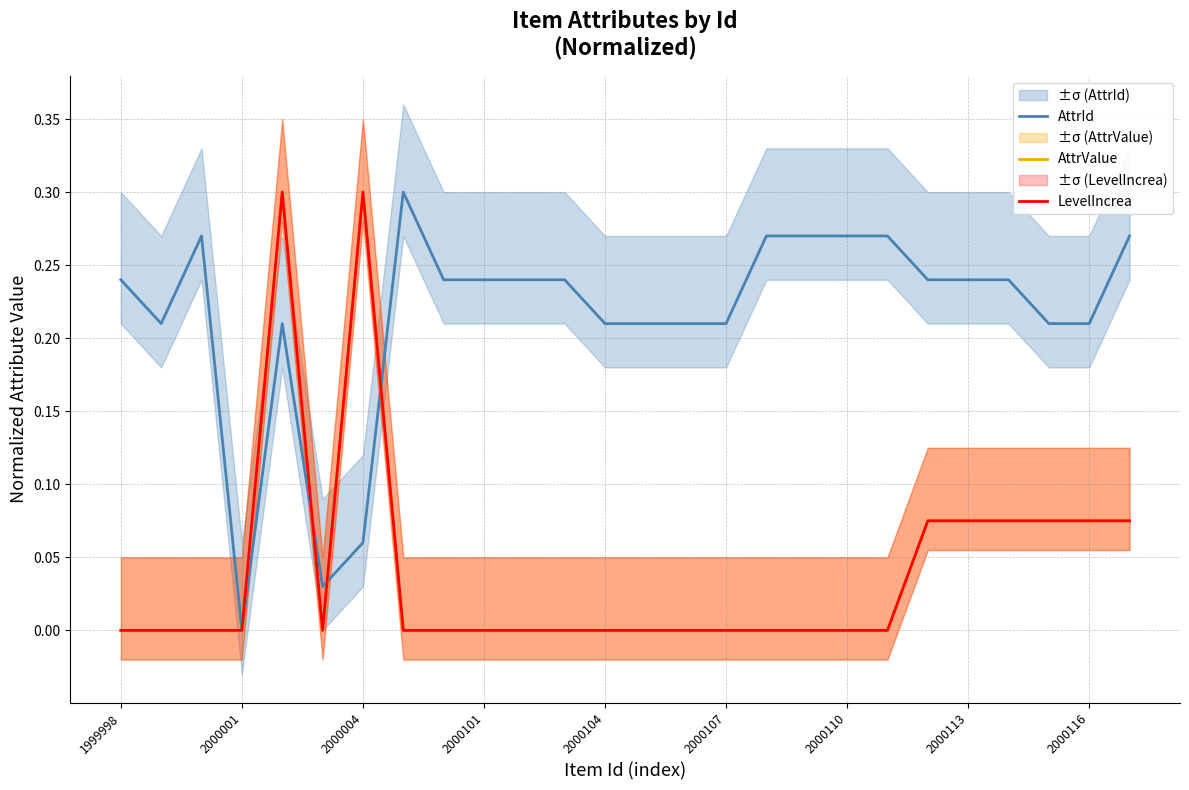

What is the sum of the LevelIncrea values at 2000001 and 25?

0.1